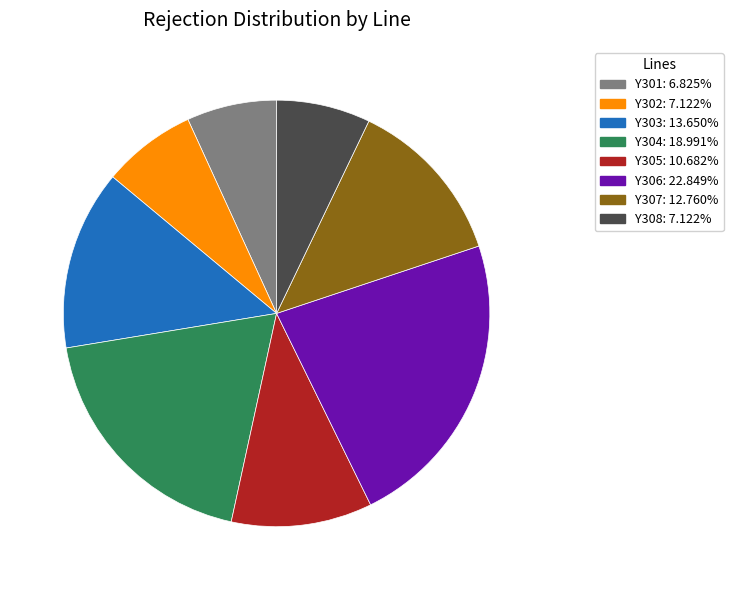

How many segments does this pie chart have?

8